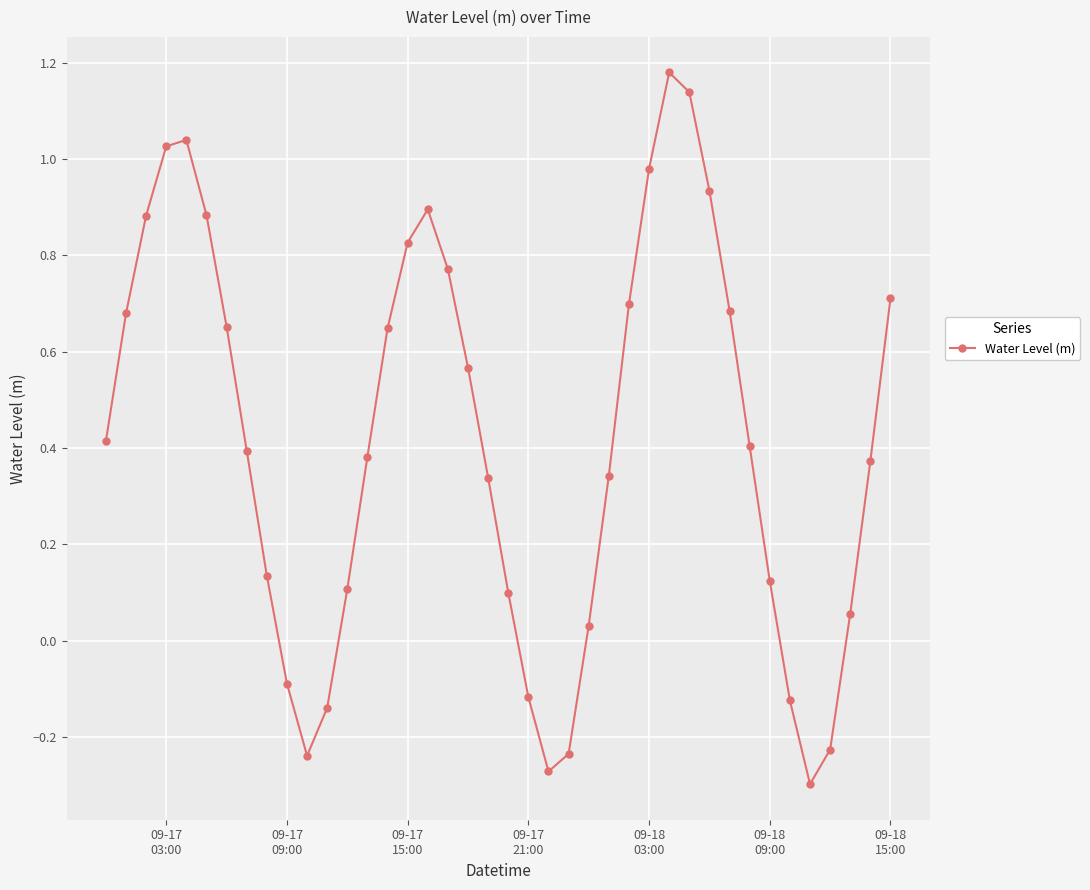

True or false: there are more than 2 points higher than both neighbors.

True